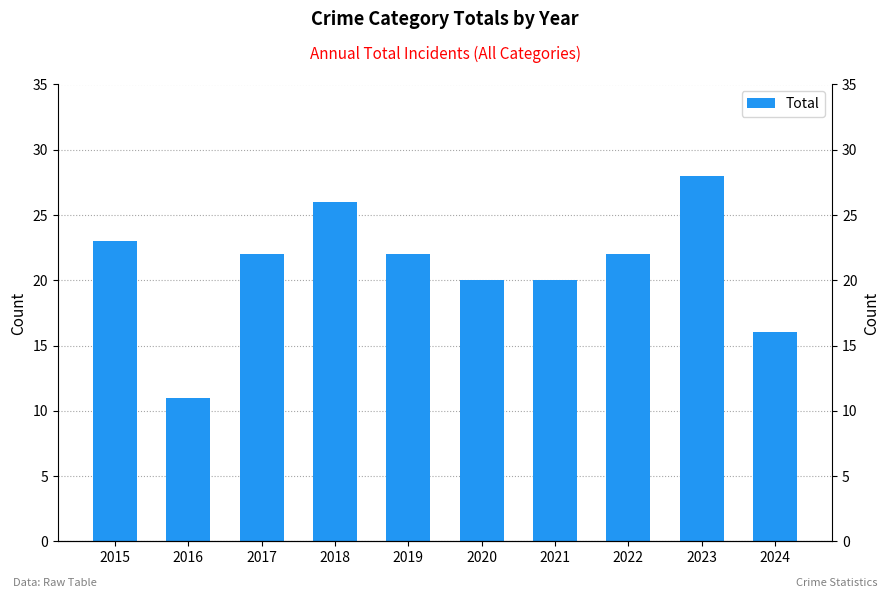

Reading left to right, list all the values displayed in this chart.

23	11	22	26	22	20	20	22	28	16